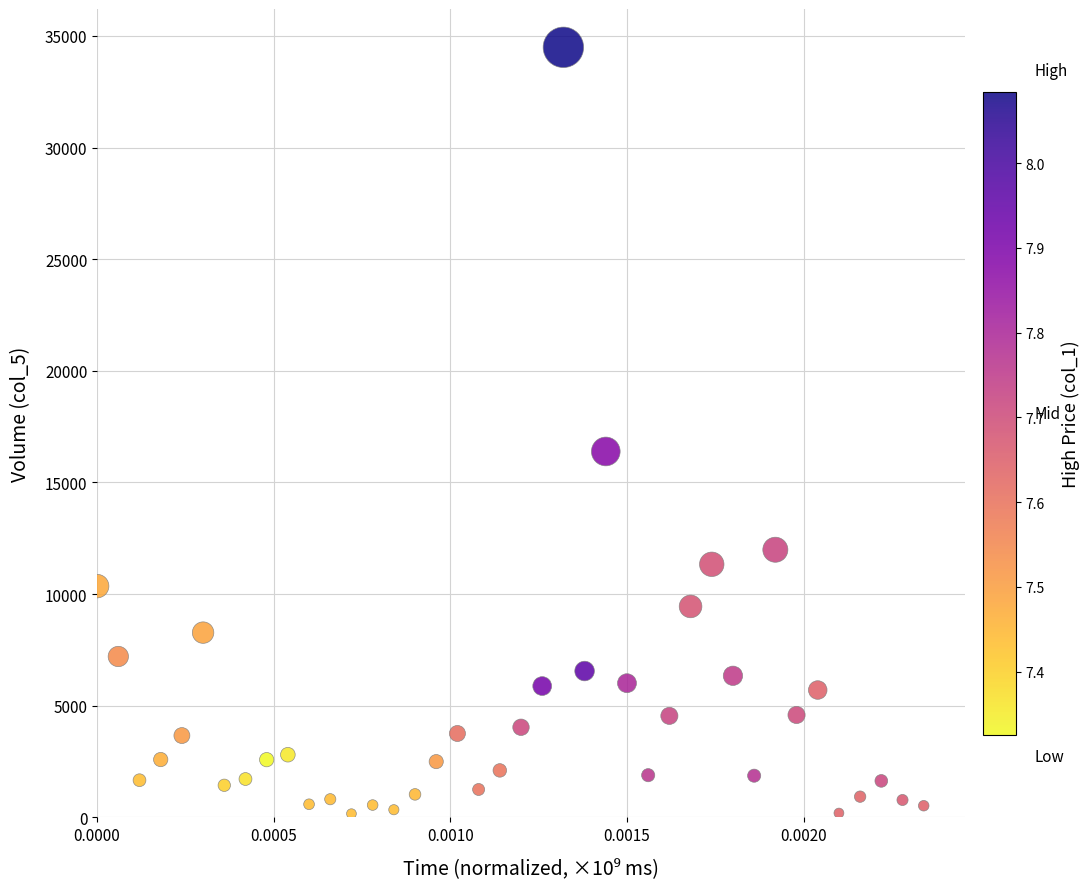

What Y value in the scatter plot is closest to 17327?

16388.7